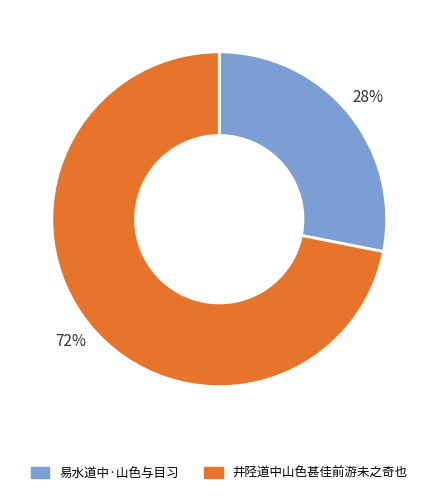

How many segments does this pie chart have?

2